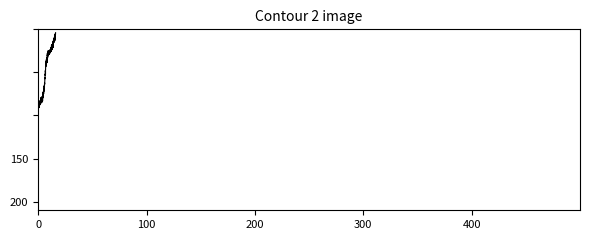

Is this an area chart (filled region under the line)?

No